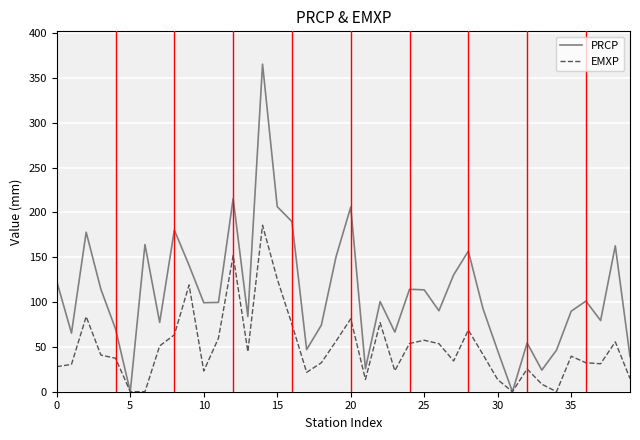

Which series has the largest range (max minus min)?

PRCP